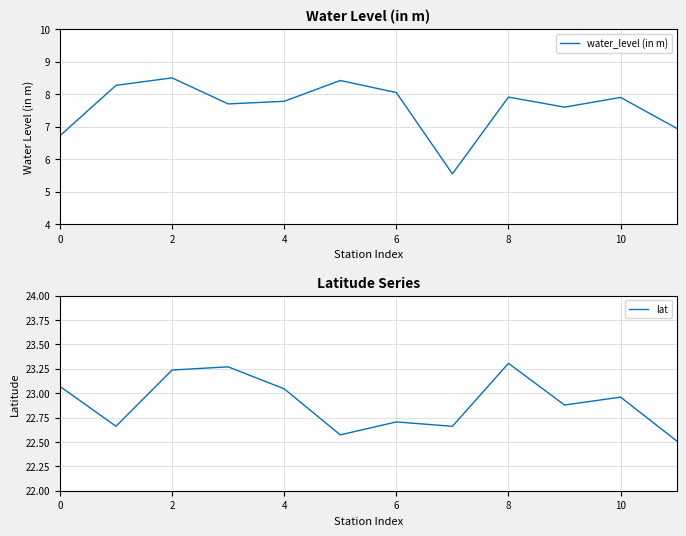

Reading right to left, transcribe all the data shown in this chart.

water_level (in m): 7.0	7.9	7.6	7.9	5.5	8.1	8.4	7.8	7.7	8.5	8.3	6.7
lat: 22.5	23.0	22.9	23.3	22.7	22.7	22.6	23.0	23.3	23.2	22.7	23.1